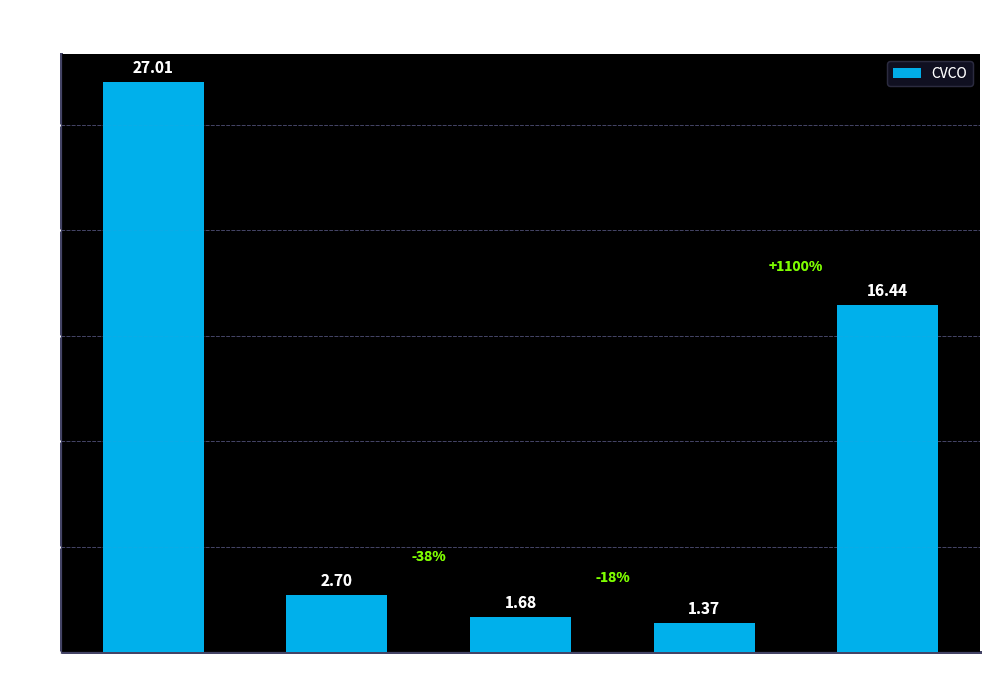

Rank the categories by value from lowest to highest.

ev_revenue, psr, pbr, ev_ebitda, per